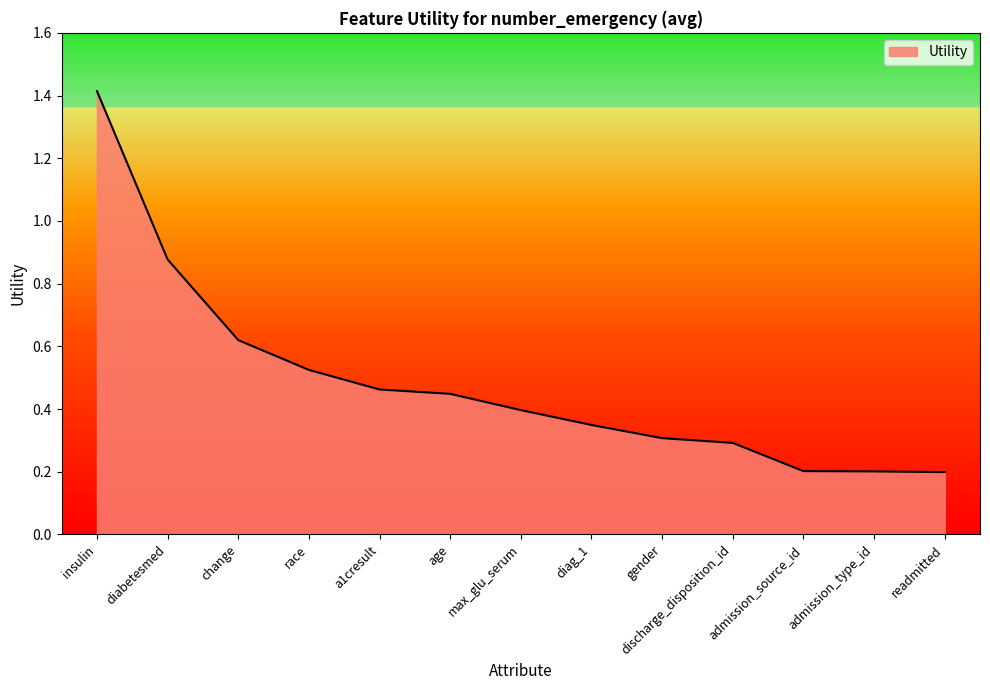

What is the sum of all values?

6.3